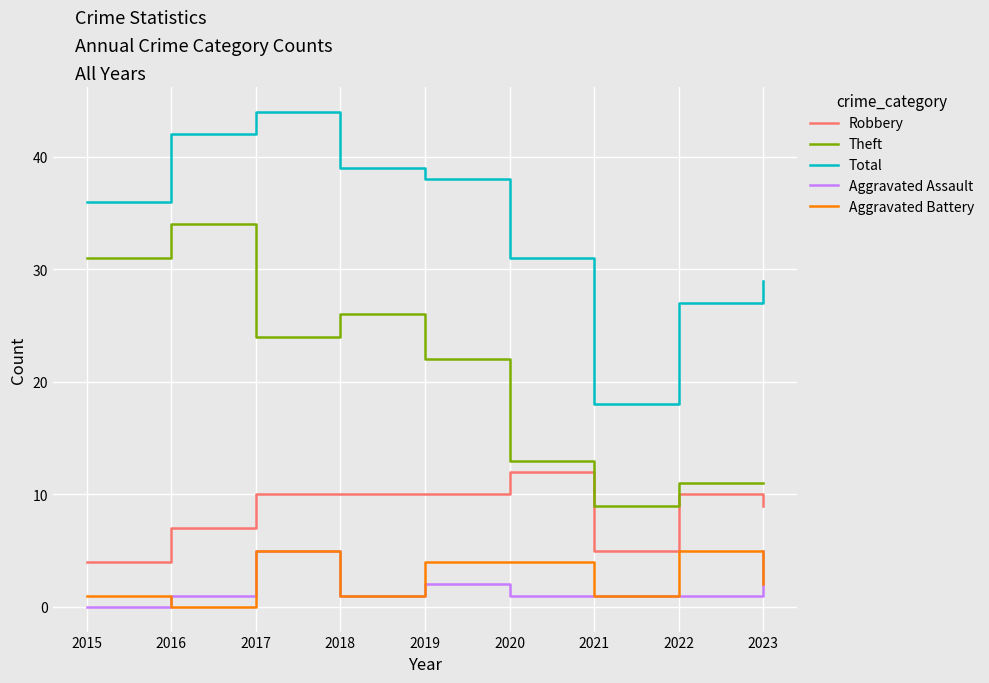

The value of Theft at 2016 is 34. True or false?

True